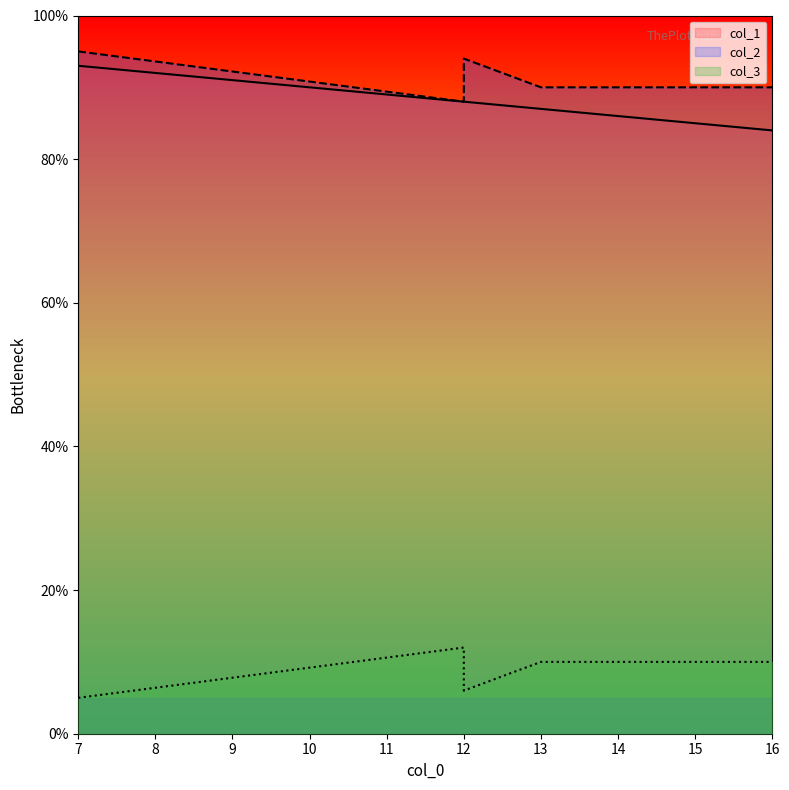

Between 13 and 7, which is larger?

7